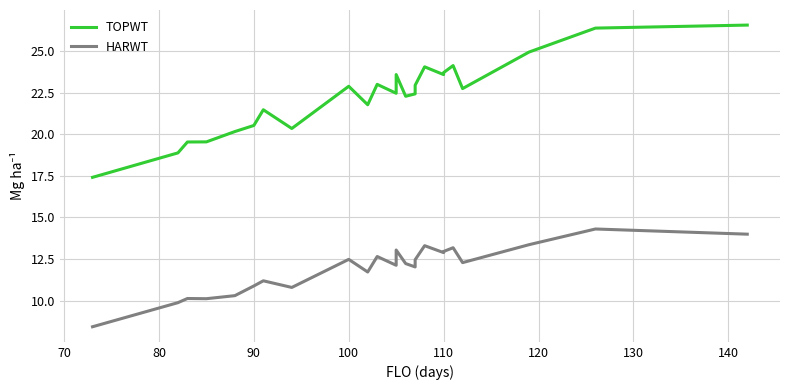

Which series has the widest spread of values?

TOPWT